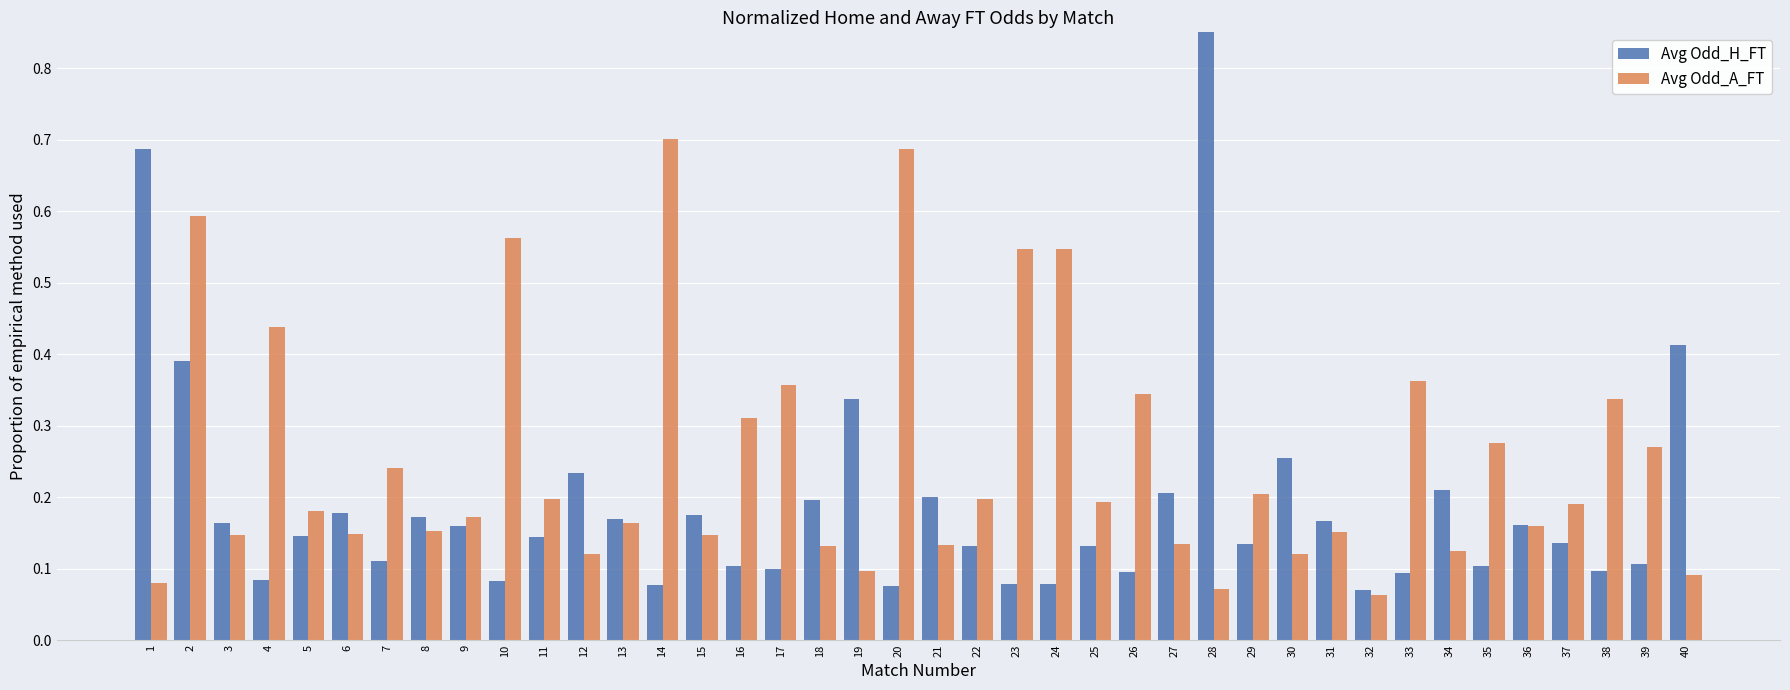

Reading left to right, what are all the values shown in this chart?

Avg Odd_H_FT: 0.7	0.4	0.2	0.1	0.1	0.2	0.1	0.2	0.2	0.1	0.1	0.2	0.2	0.1	0.2	0.1	0.1	0.2	0.3	0.1	0.2	0.1	0.1	0.1	0.1	0.1	0.2	1.0	0.1	0.3	0.2	0.1	0.1	0.2	0.1	0.2	0.1	0.1	0.1	0.4
Avg Odd_A_FT: 0.1	0.6	0.1	0.4	0.2	0.1	0.2	0.2	0.2	0.6	0.2	0.1	0.2	0.7	0.1	0.3	0.4	0.1	0.1	0.7	0.1	0.2	0.5	0.5	0.2	0.3	0.1	0.1	0.2	0.1	0.2	0.1	0.4	0.1	0.3	0.2	0.2	0.3	0.3	0.1